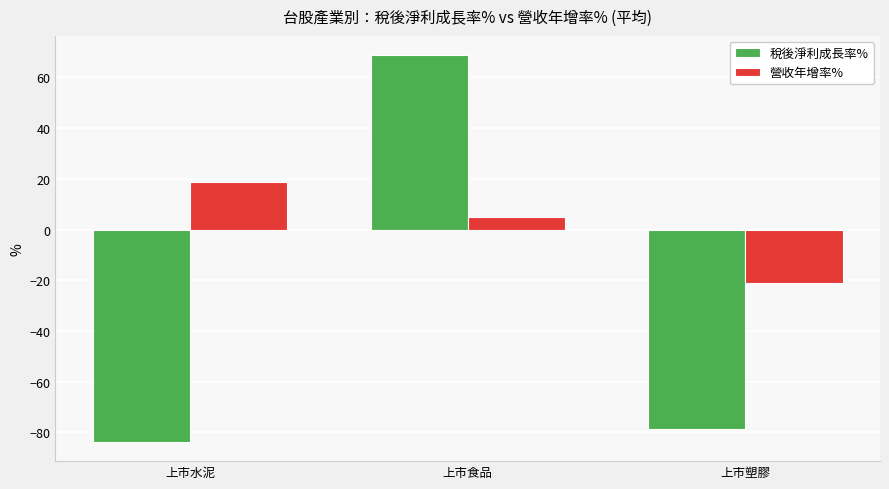

What is the smallest value displayed?

-83.7